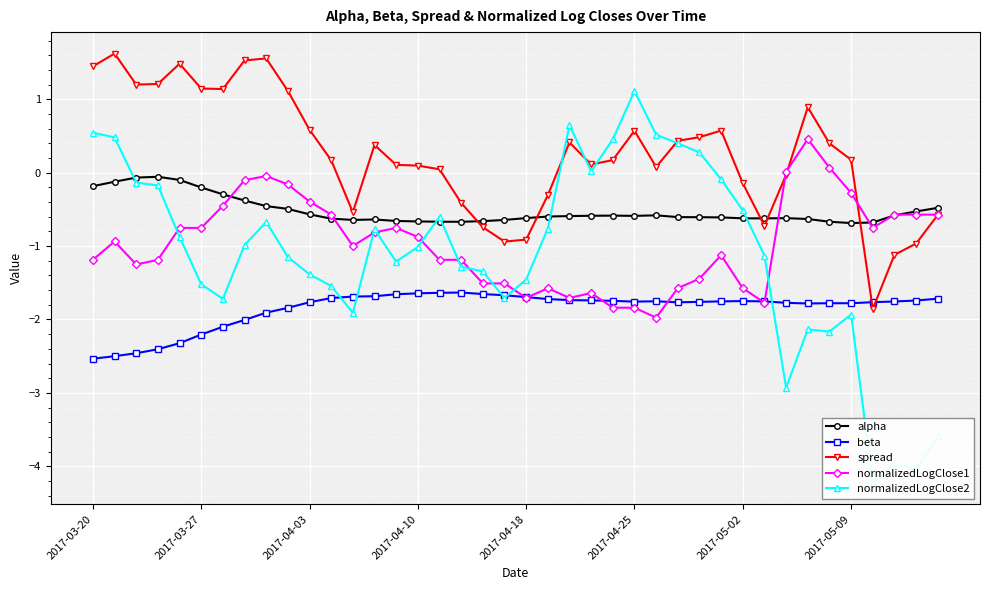

What is the difference between the beta values at 2017-04-10 and 2017-03-20?

0.9